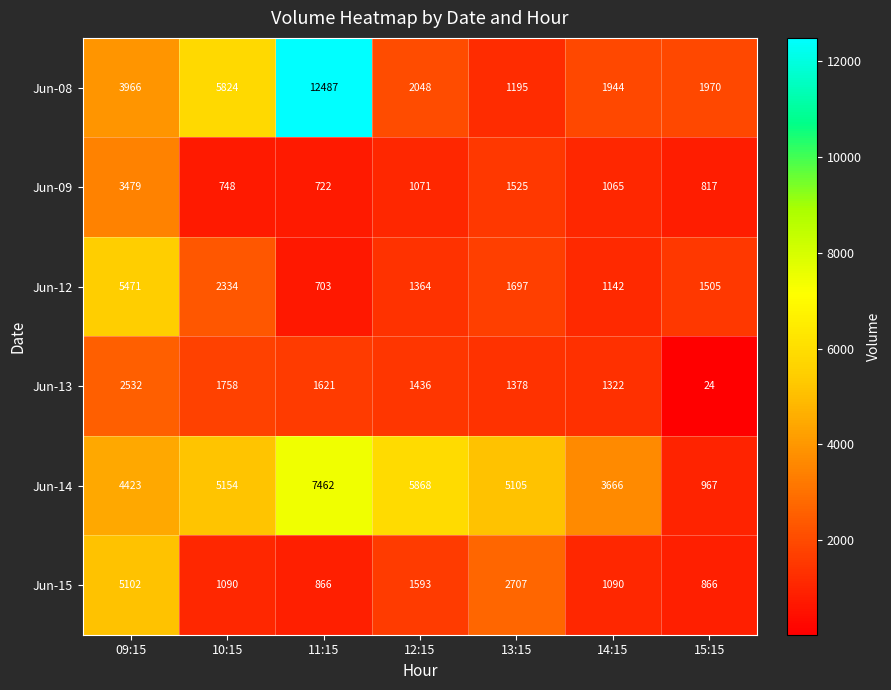

Which series changed the most between 10:15 and 15:15?

Jun-14